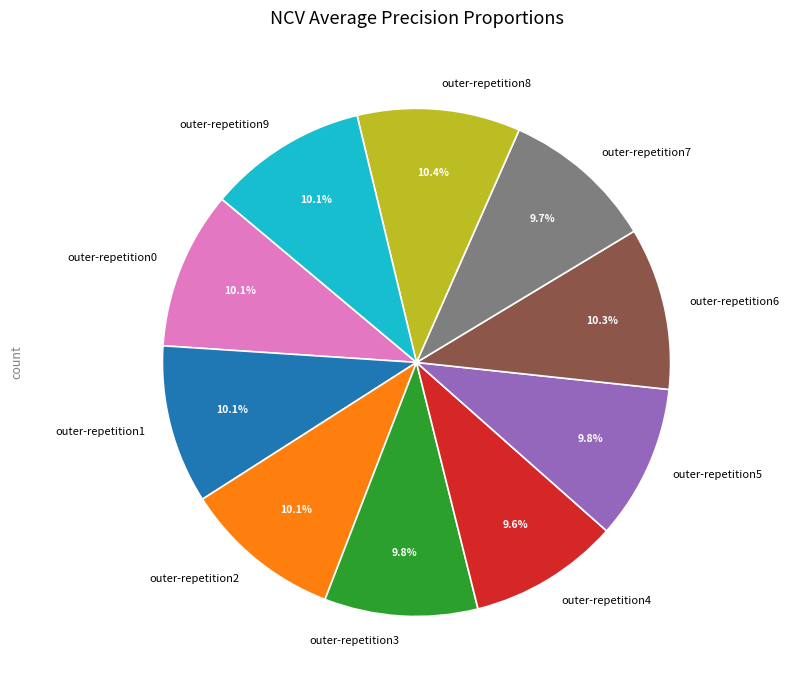

To the nearest percent, what percentage of the pie is outer-repetition0?

10%